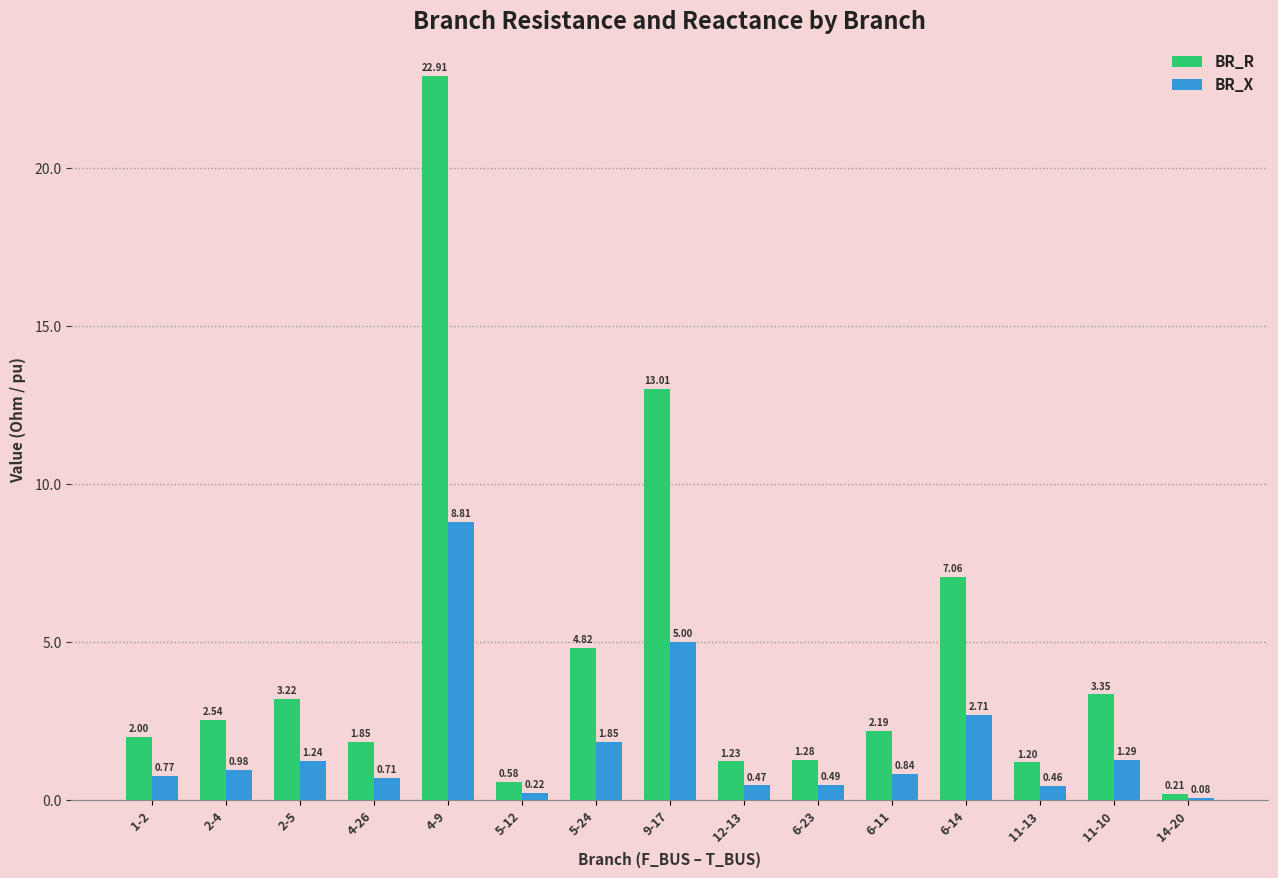

How many bars are there in total?

30